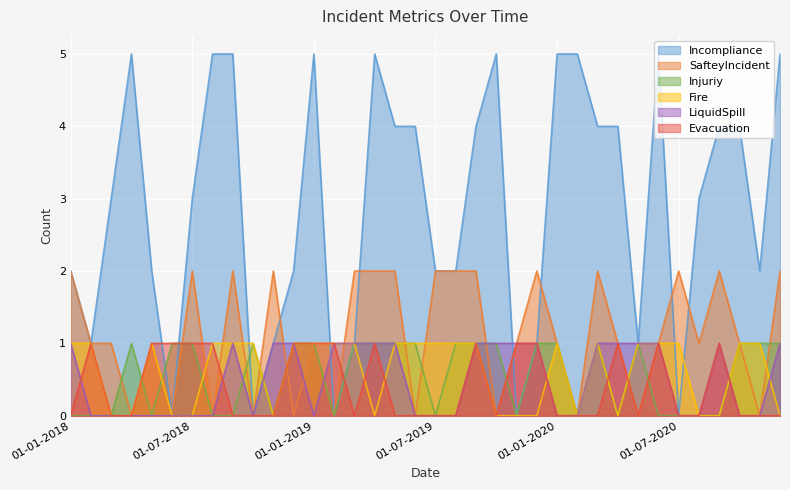

The value of Fire at 01-09-2018 is 1. True or false?

True